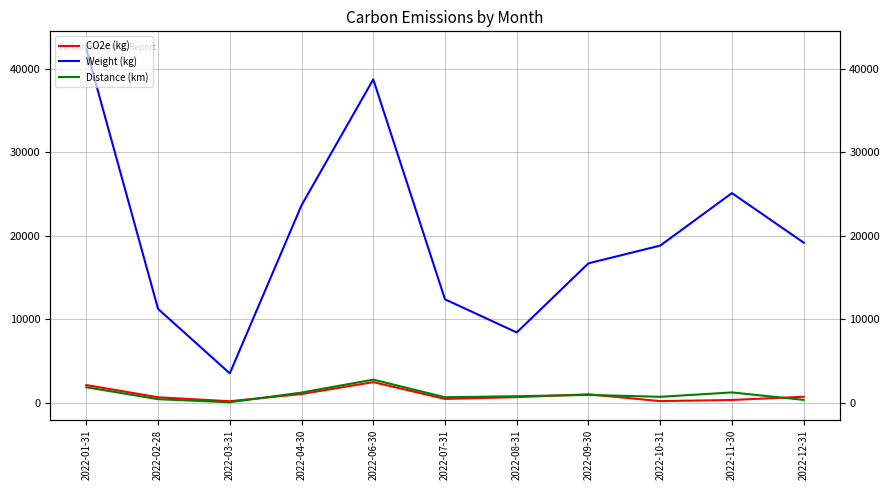

At which category does Distance (km) reach its first local valley?

2022-03-31